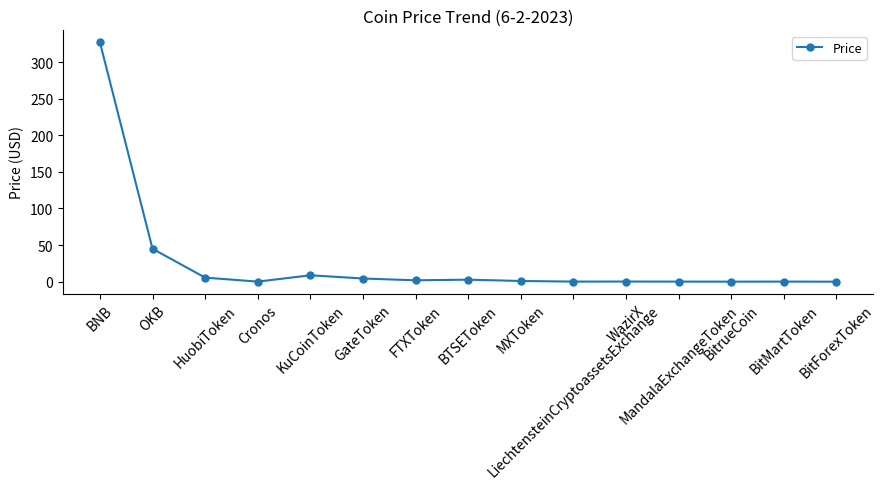

What is the sum of all values?

396.9